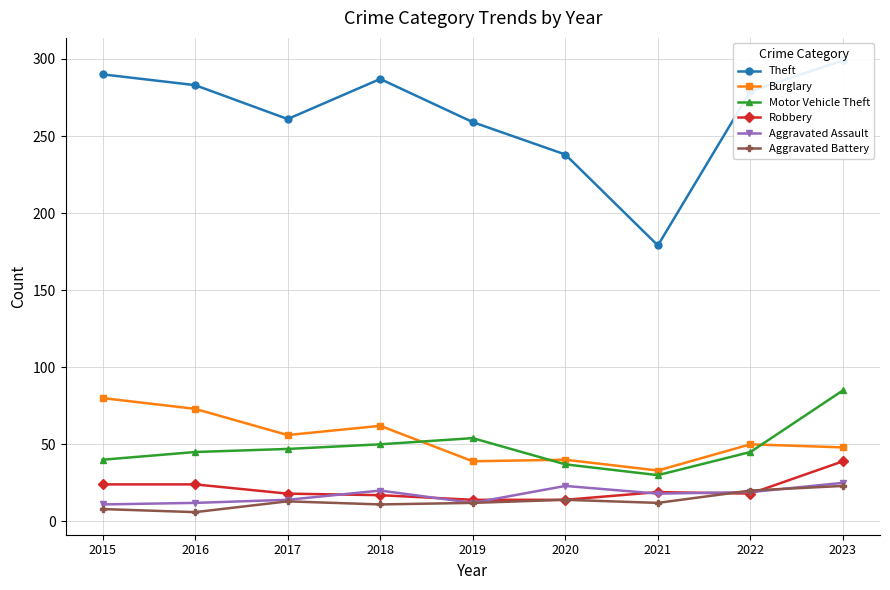

The value of Theft at 2022 is 90. True or false?

False